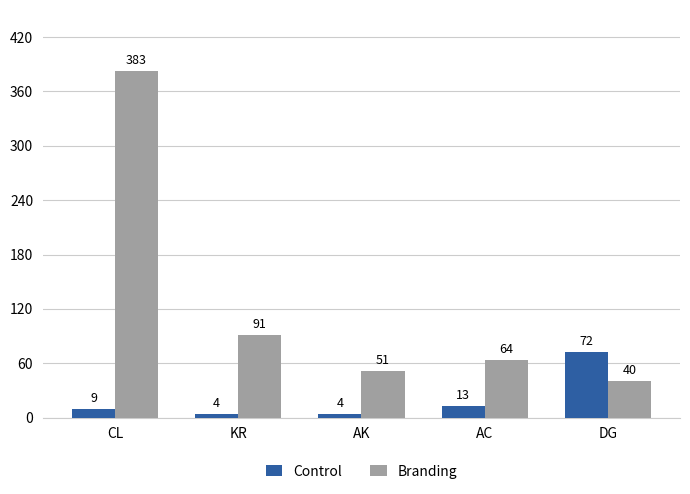

What is the value of the Control bar at the 5th from the left?

72